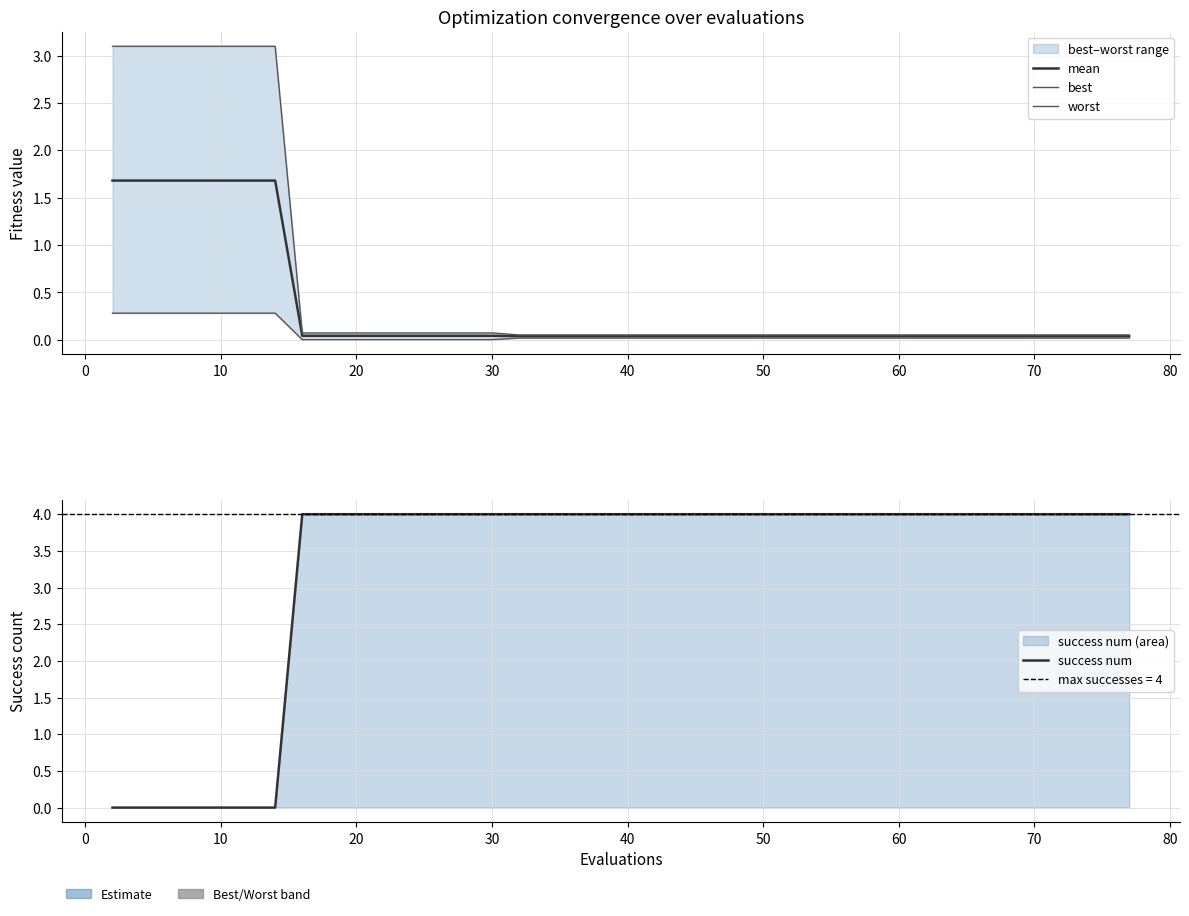

True or false: worst has a value of 0.1 at 22.

False